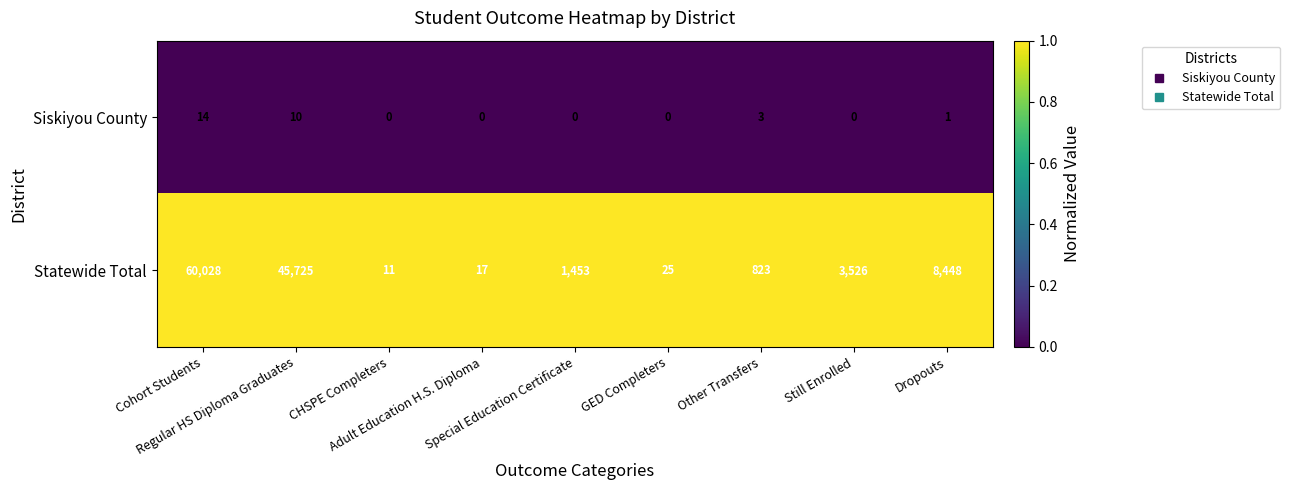

At how many categories does at least one series exceed 1113?

5